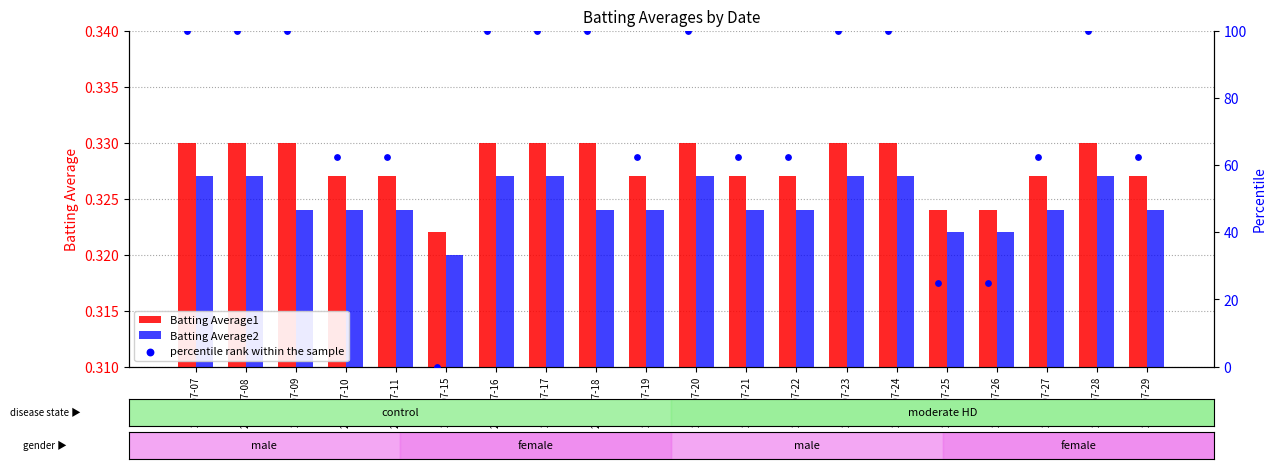

Which series contains the lowest Y value?

percentile rank within the sample